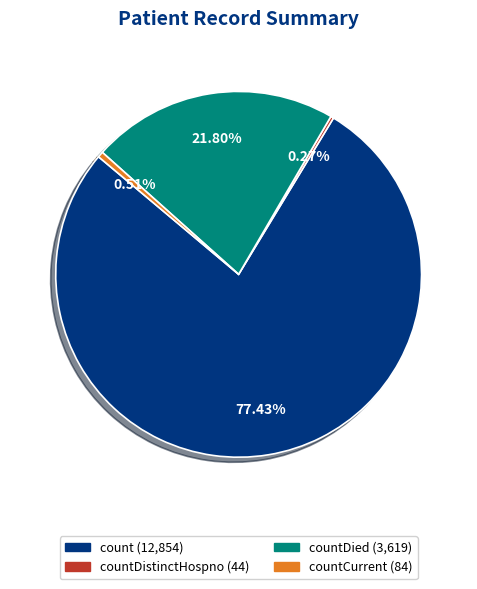

Is there a majority slice in this chart?

Yes